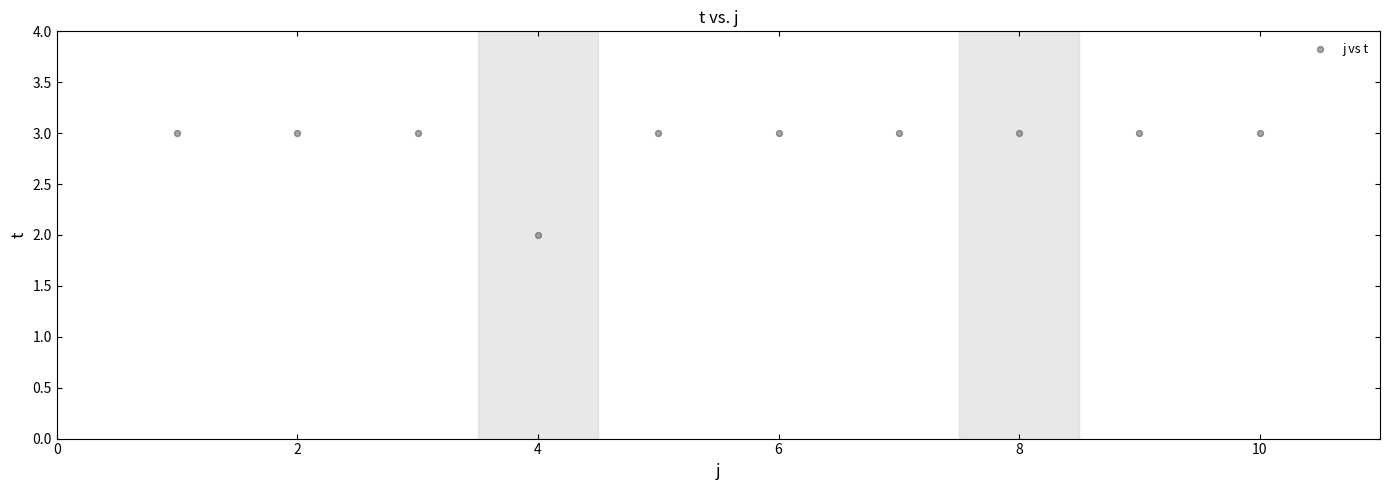

What is the range of X values (max minus min)?

9